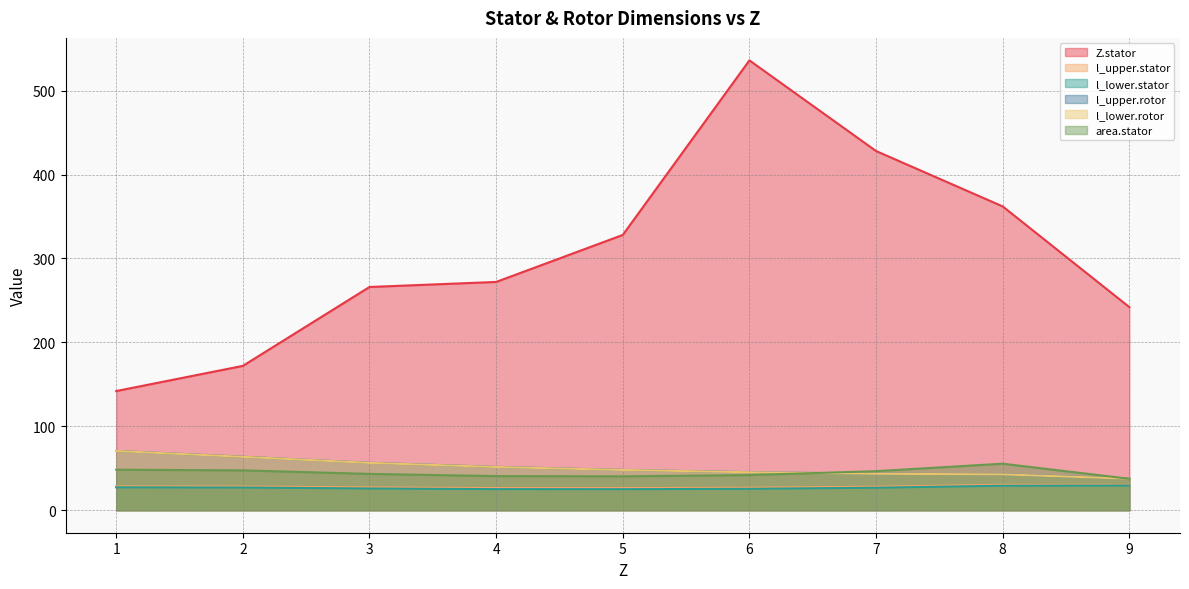

True or false: l_lower.rotor and Z.stator intersect in this chart.

False